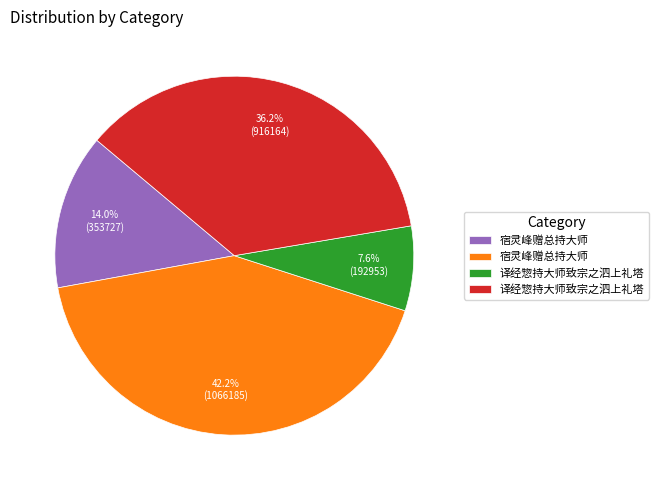

Is there any slice that represents more than half of the pie?

No